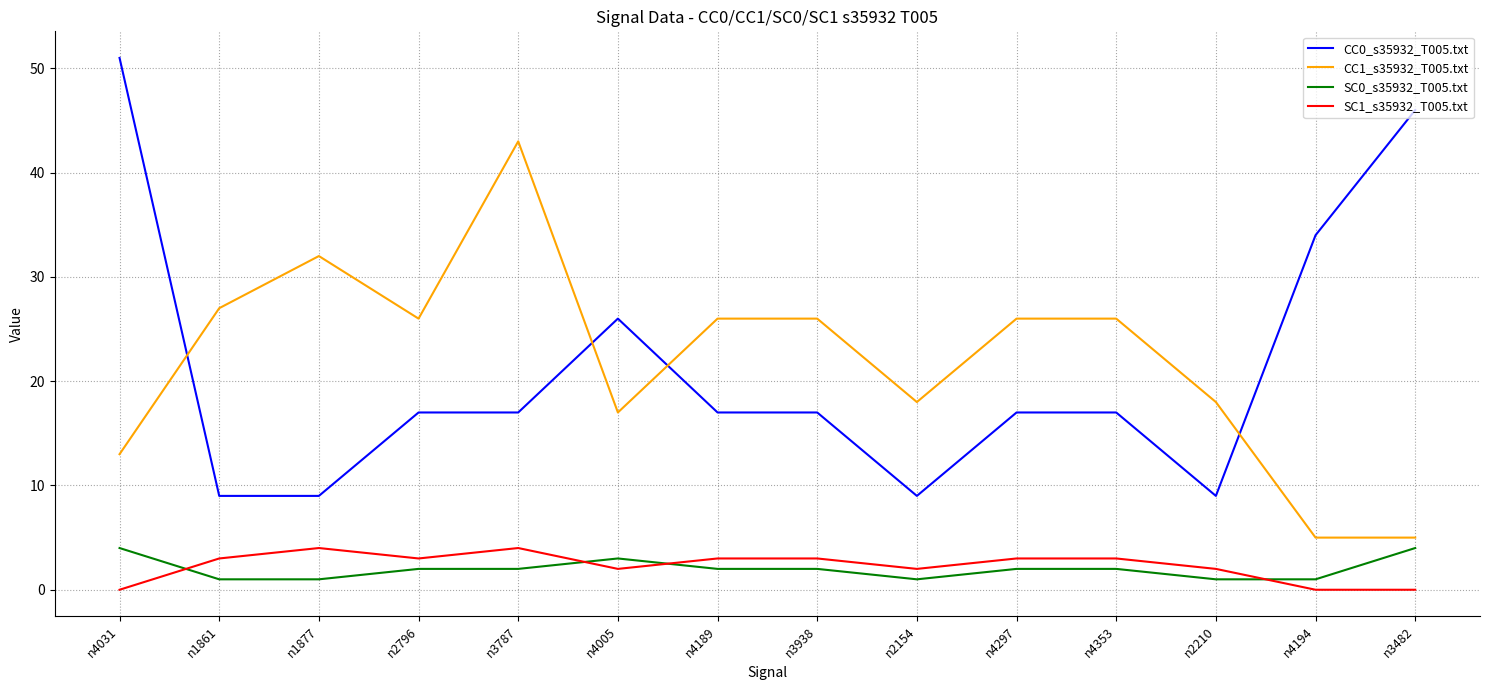

What position from the right is n4031?

14